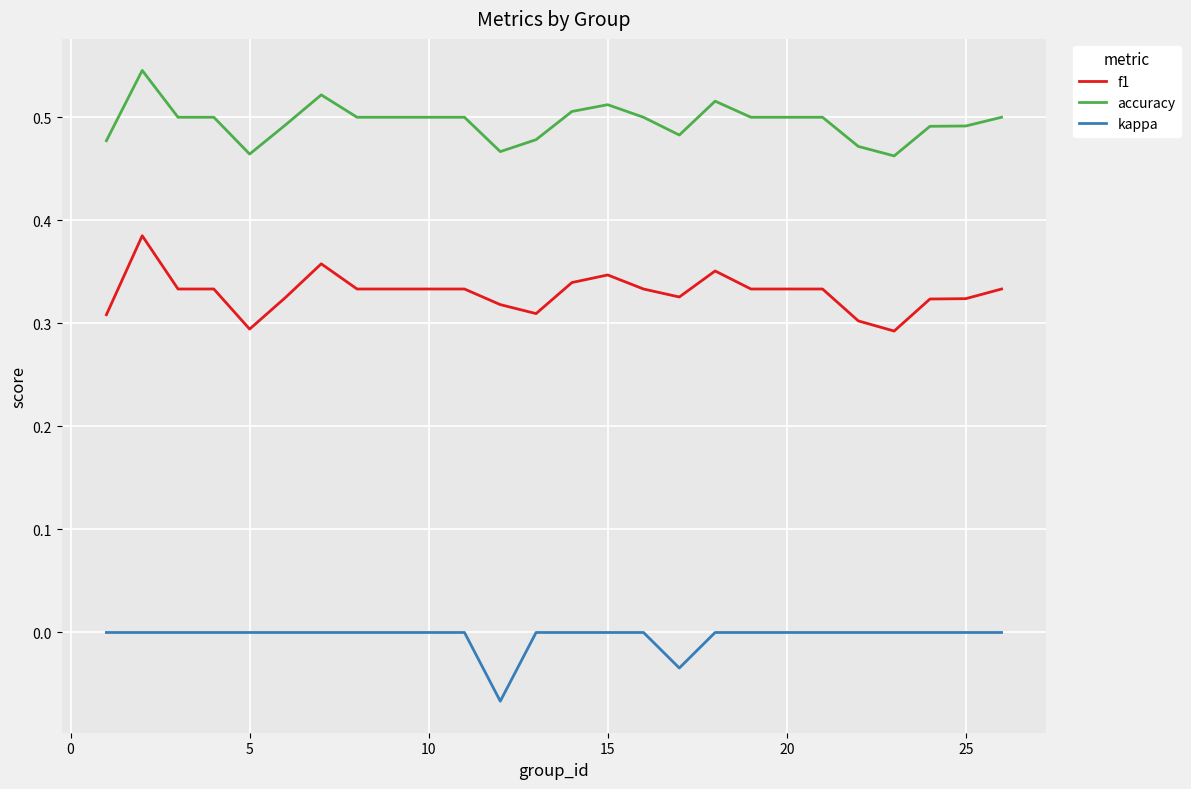

True or false: f1 and kappa cross at least once.

False